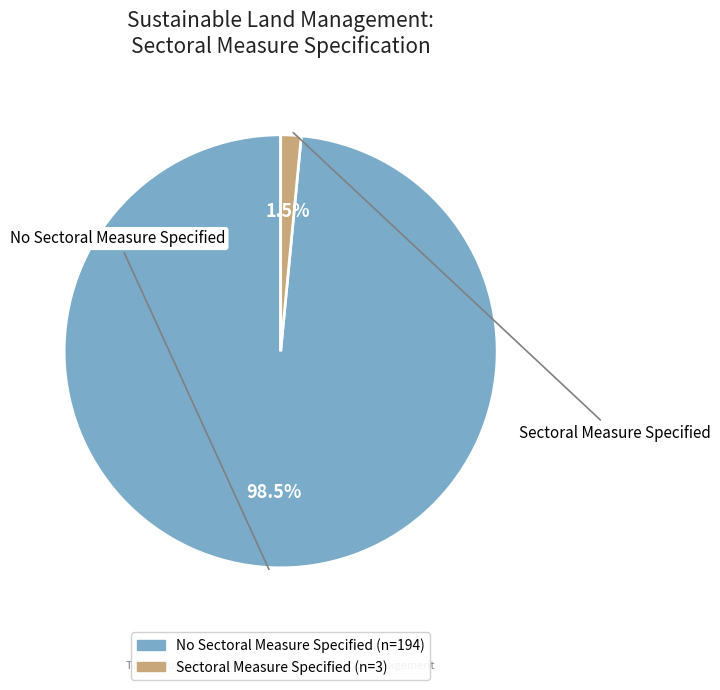

Which category has the smallest portion of the pie?

Sectoral Measure Specified